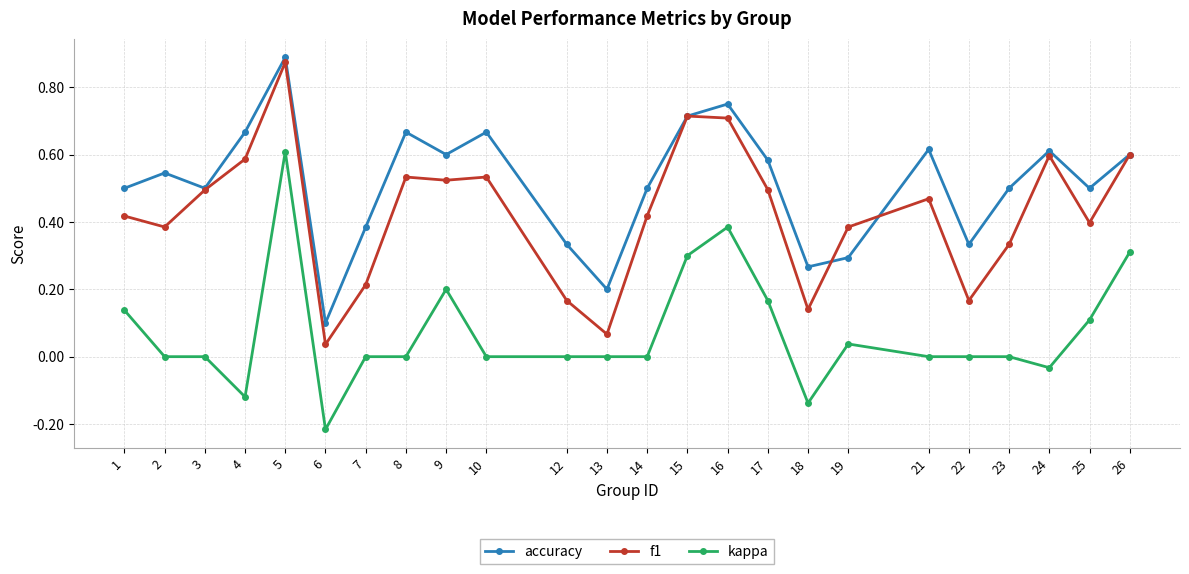

True or false: kappa and accuracy intersect in this chart.

False